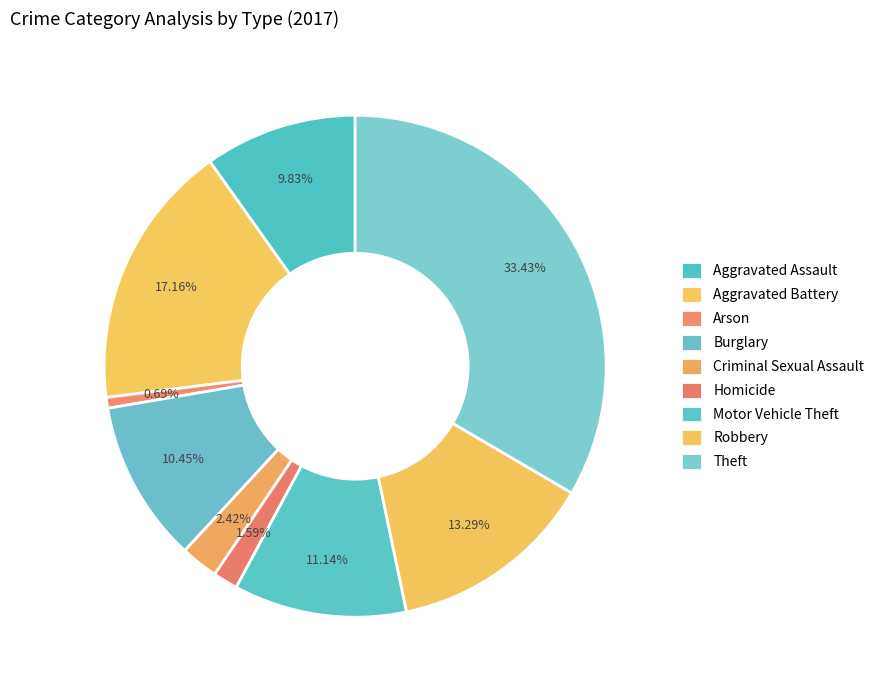

Is there any slice that represents more than half of the pie?

No